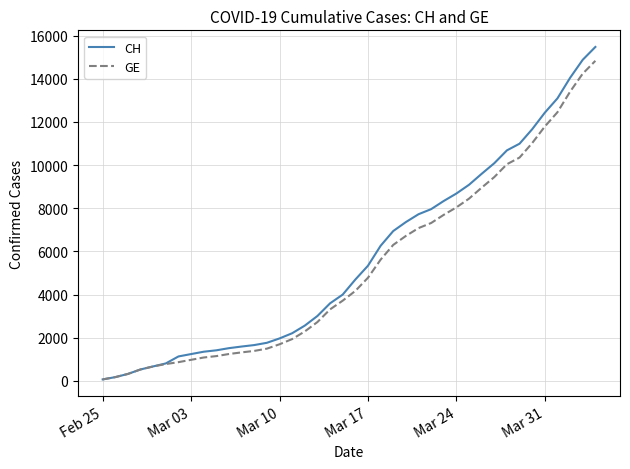

What is the highest value of the CH series?

15470